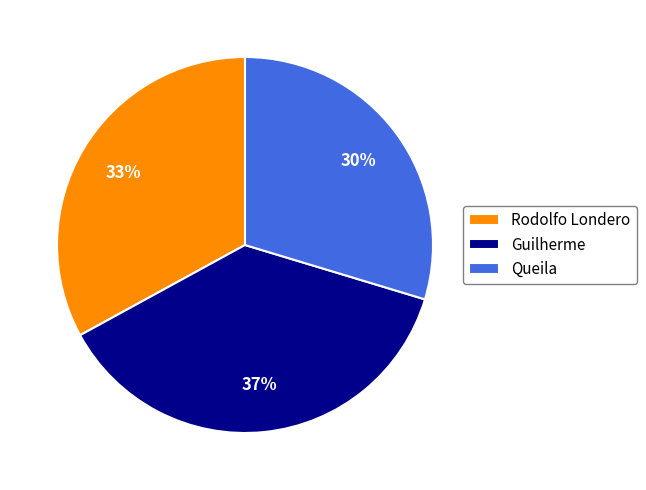

To the nearest percent, what percentage of the pie is Guilherme?

37%